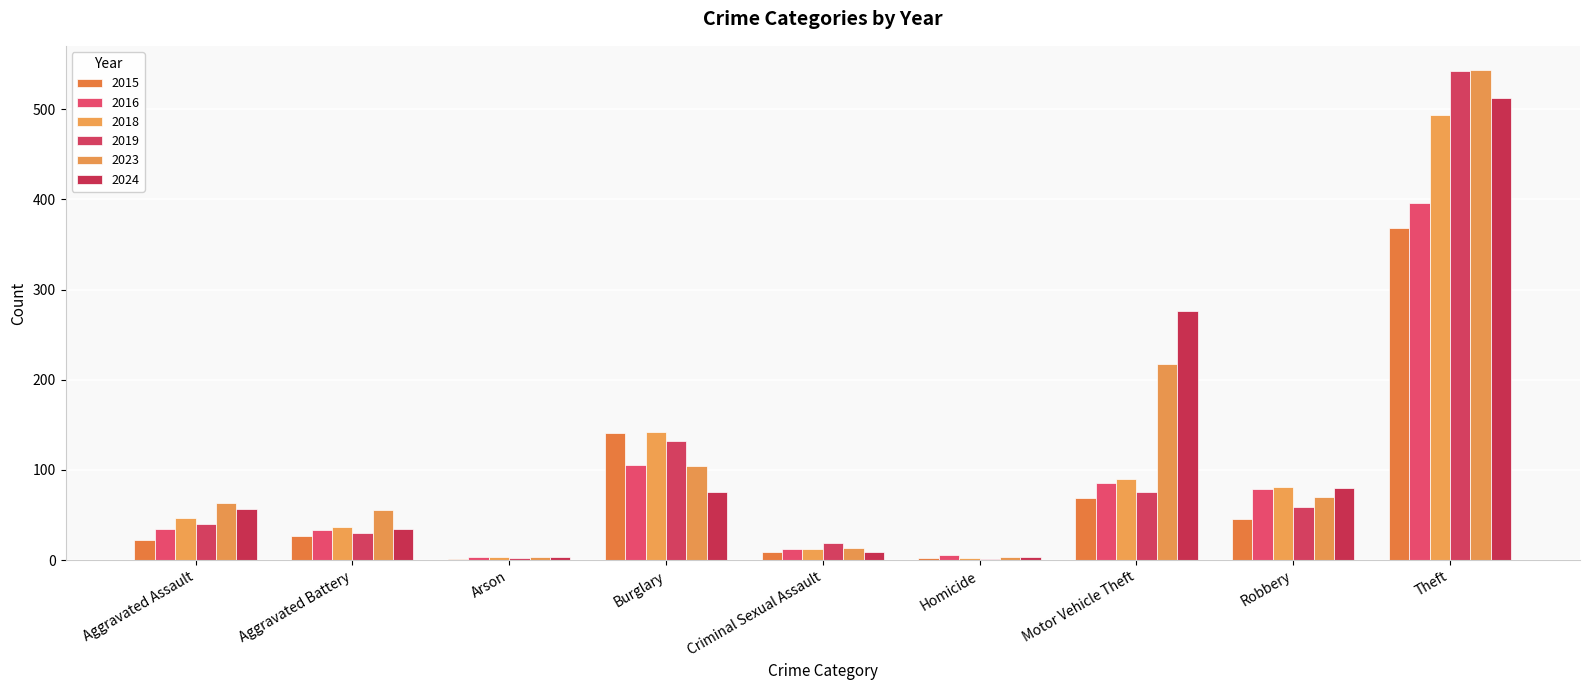

What is the label of the 9th bar from the left?

Theft